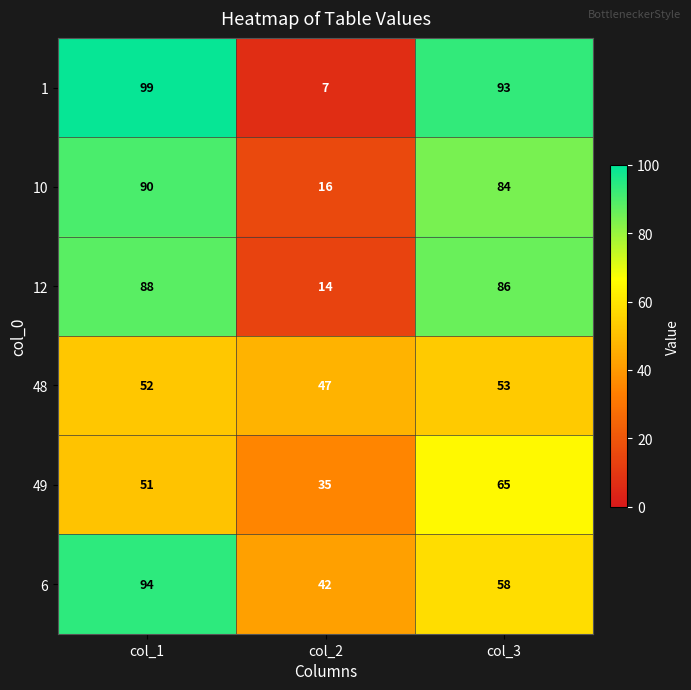

At which label does 12 reach its minimum?

col_2